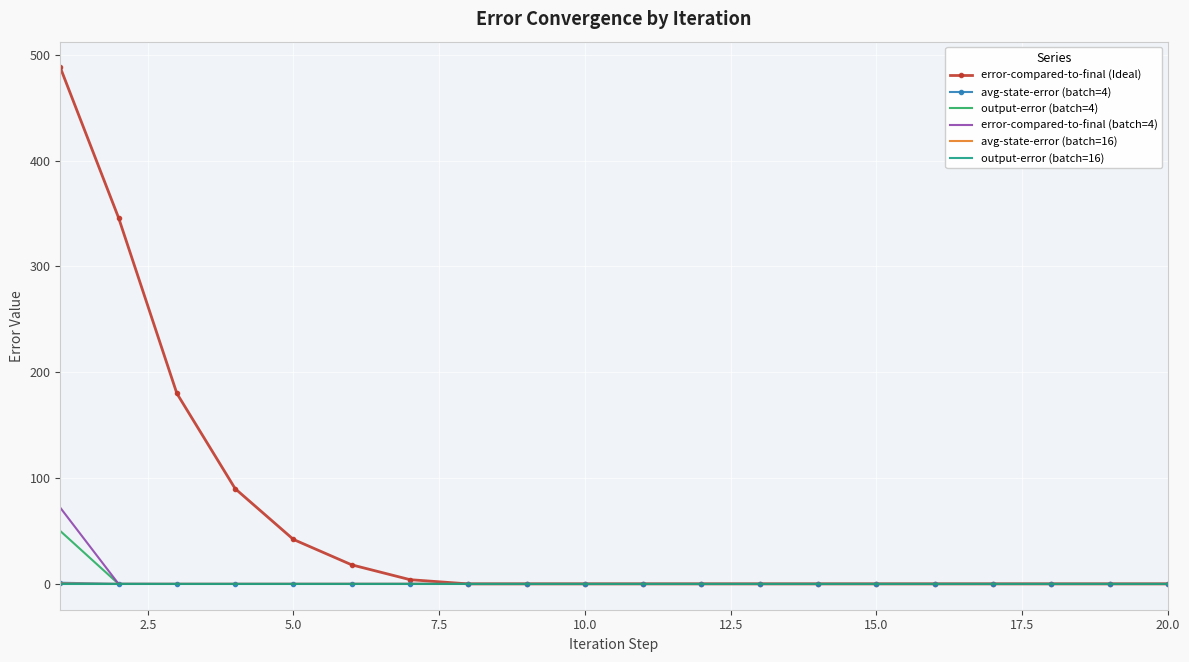

How many series are shown in this chart?

6